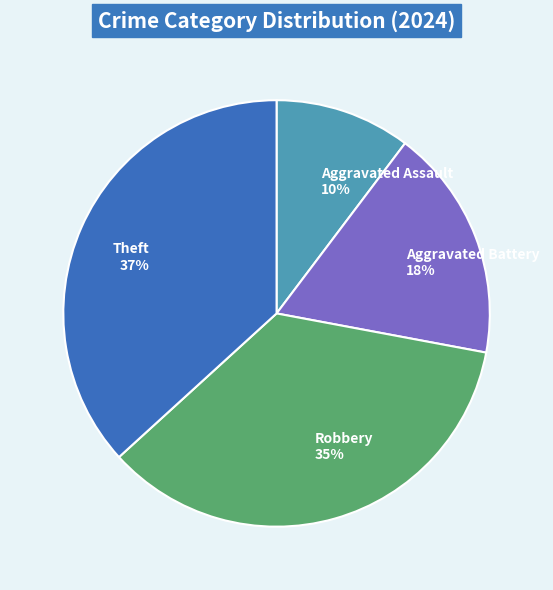

Does Aggravated Battery represent more than half of the total?

No